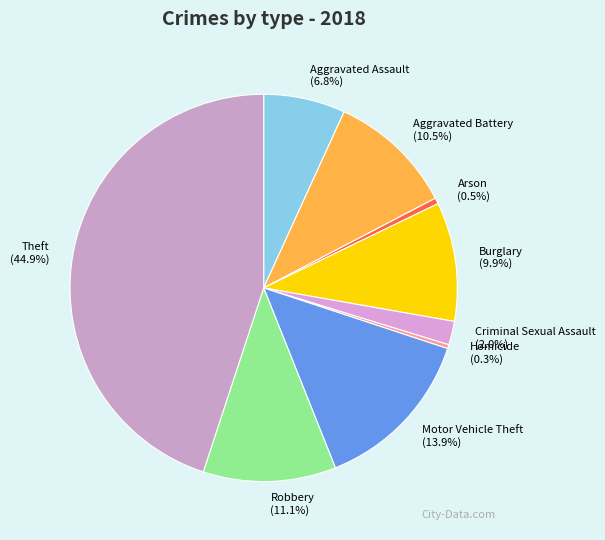

What is the total percentage of Robbery and Motor Vehicle Theft?

25.0%